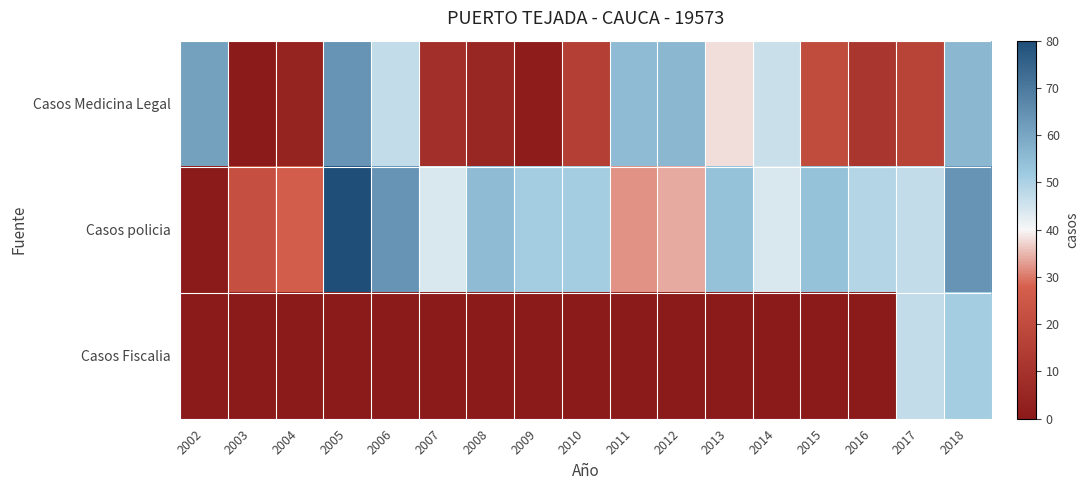

Which category has the highest value across all series?

2005